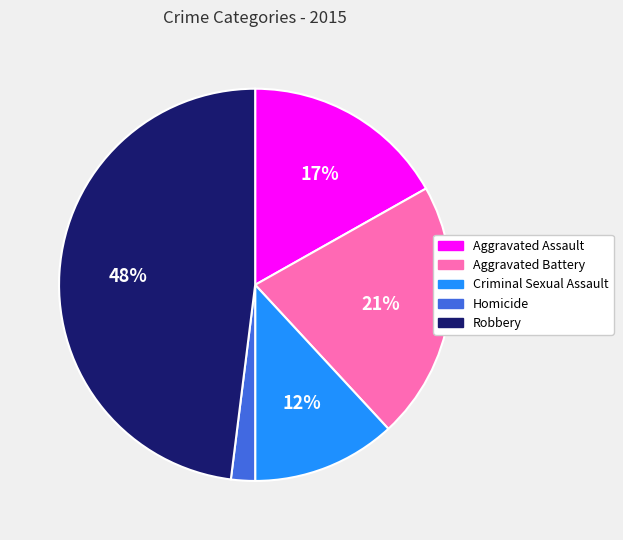

How many segments does this pie chart have?

5